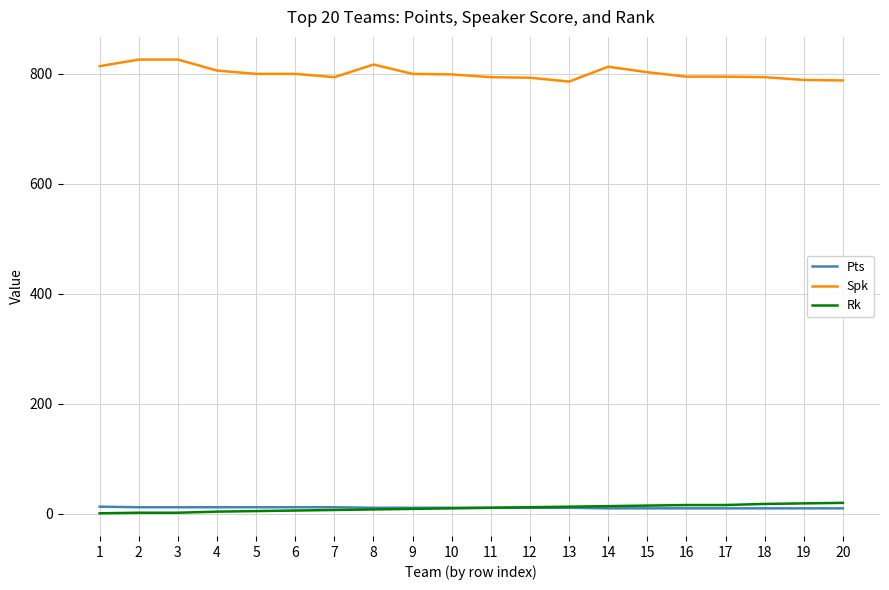

Is the value of Spk at 18 greater than the value of Pts at 14?

Yes